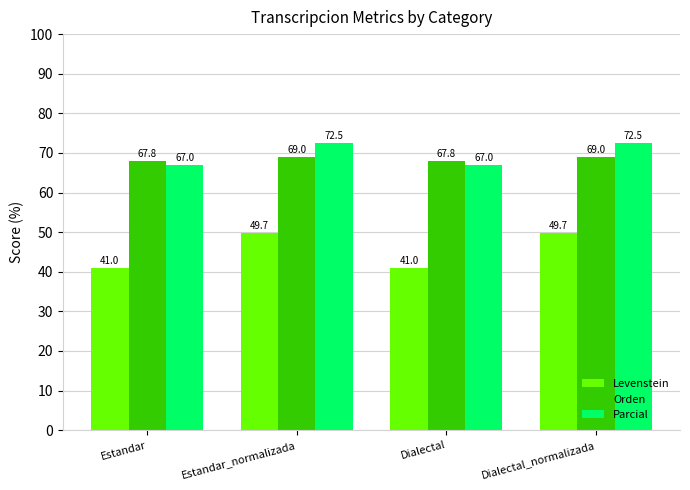

What is the difference between the highest and lowest values at Estandar_normalizada?

22.8